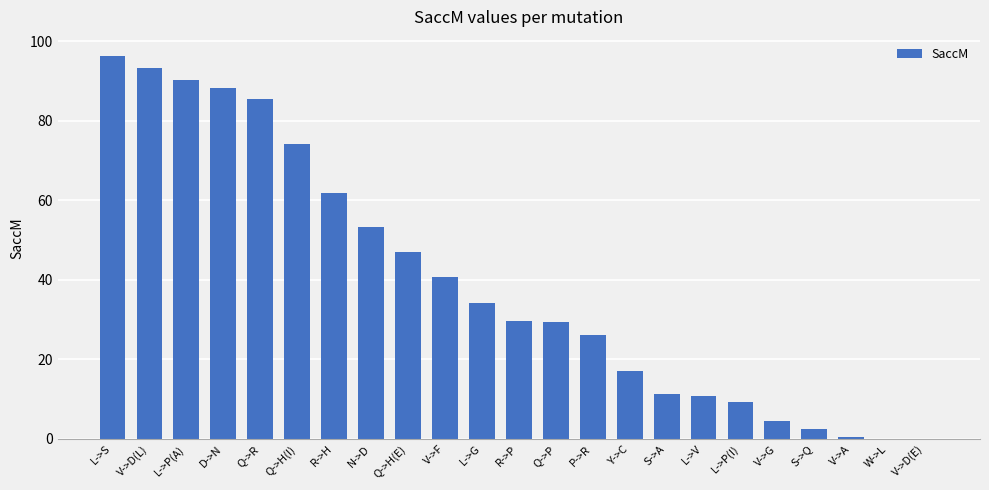

What is the sum of the values at Y->C and L->P(I)?

26.4